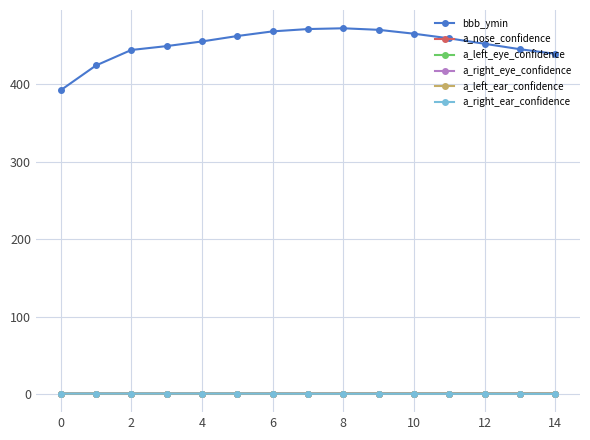

True or false: bbb_ymin and a_right_eye_confidence intersect in this chart.

False